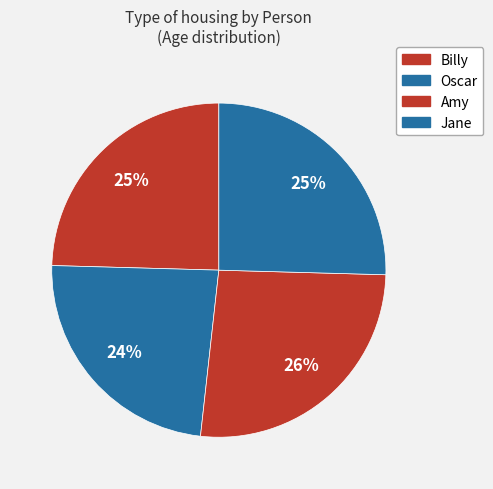

Does Jane represent more than half of the total?

No